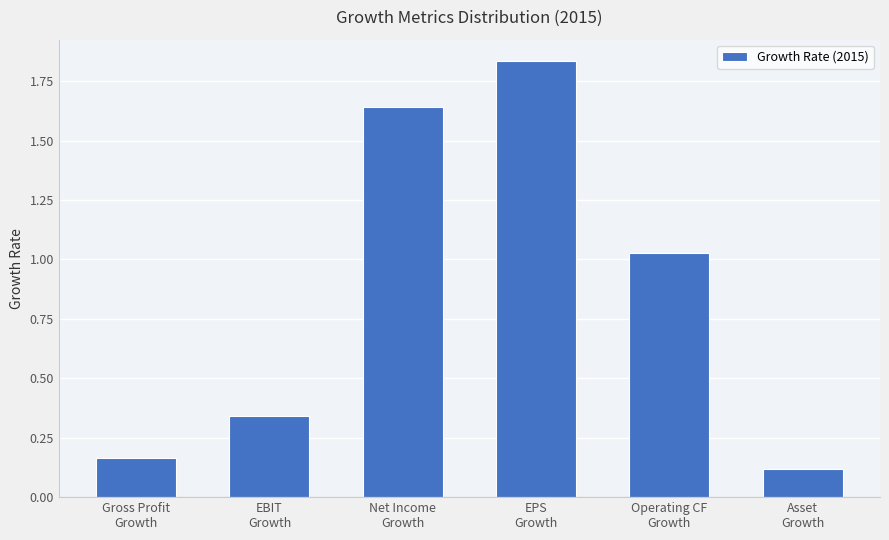

What is the difference between the maximum and minimum values?

1.7